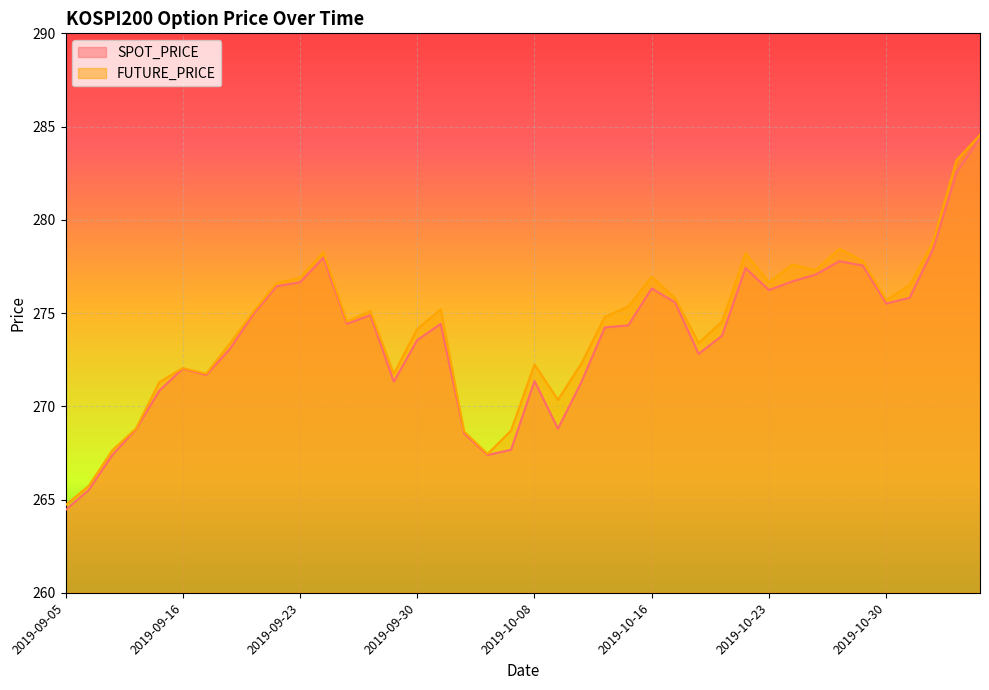

How many lines are shown in the chart?

2